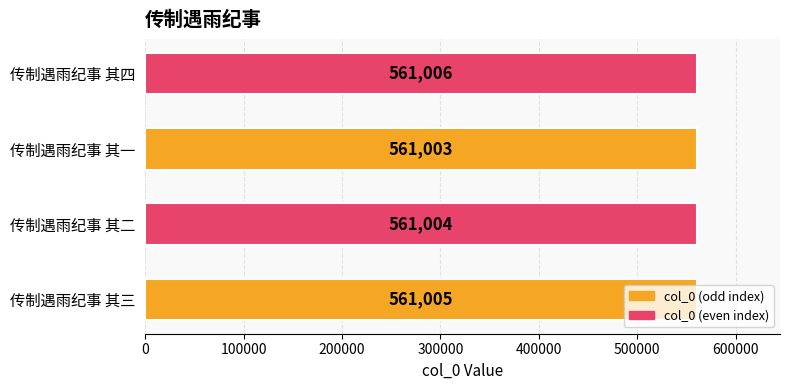

What is the minimum value shown in the chart?

561003